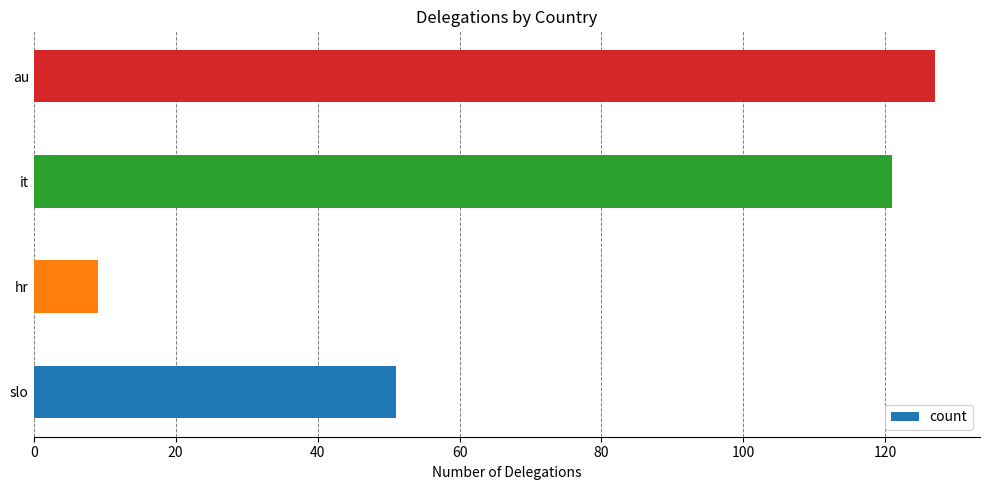

List the labels in order of value, largest first.

au, it, slo, hr